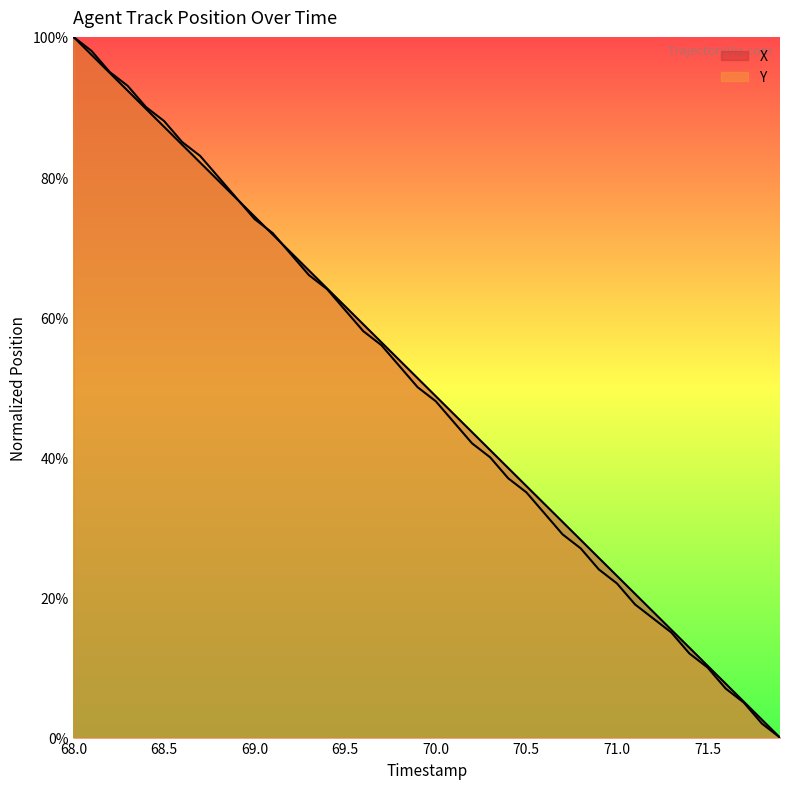

List the series in order of their peak value, lowest first.

X, Y